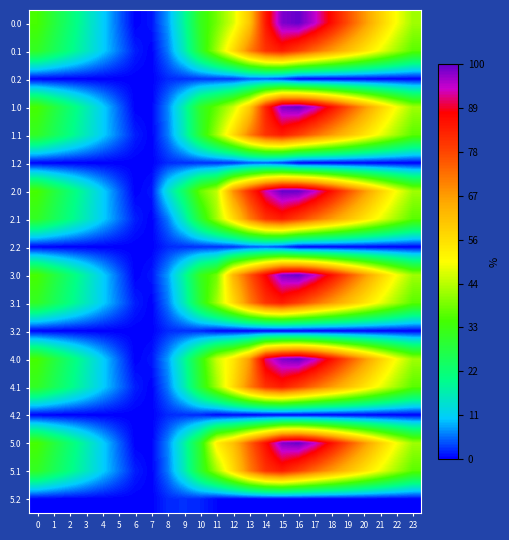

What is the minimum value shown in the chart?

141.0